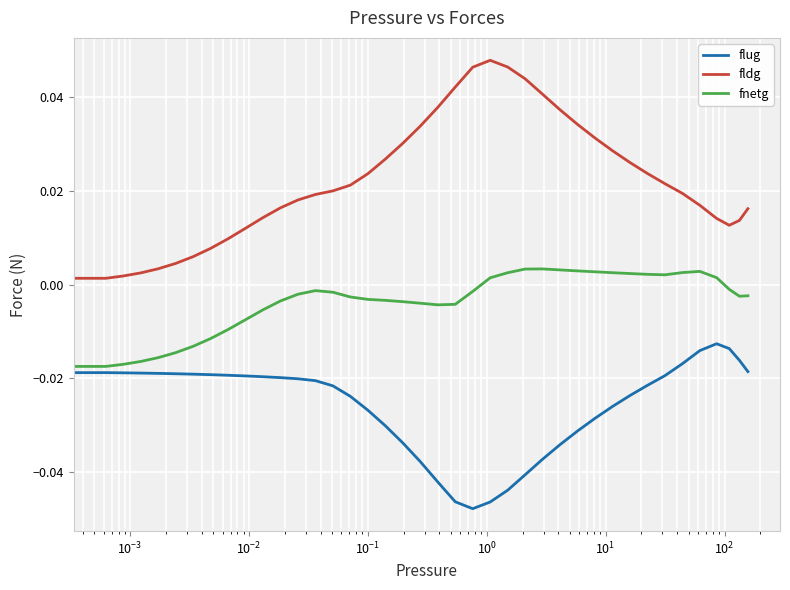

True or false: fnetg and fldg intersect in this chart.

False